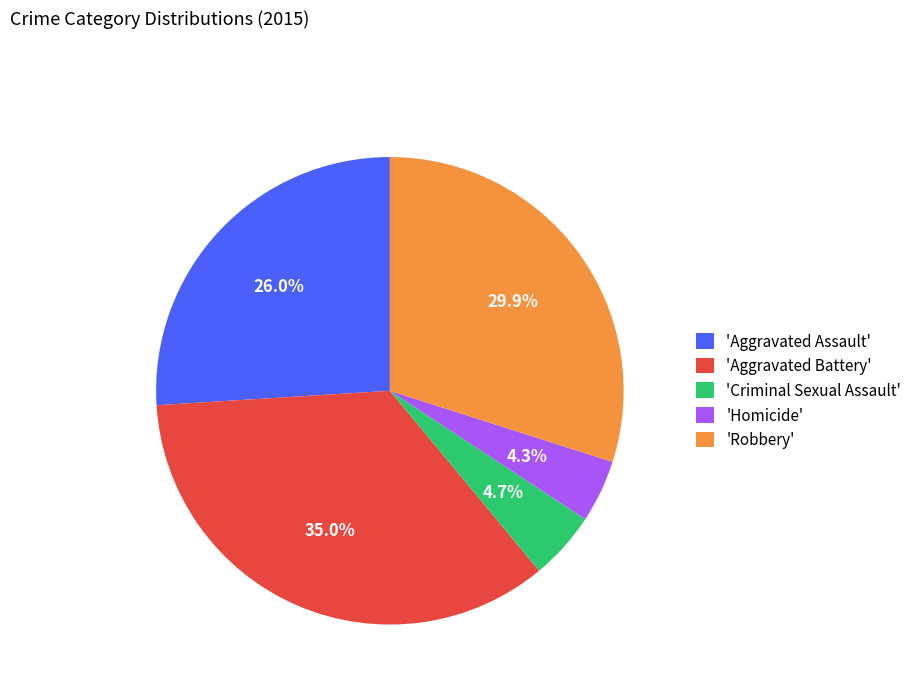

What is the largest slice in the pie chart?

'Aggravated Battery'